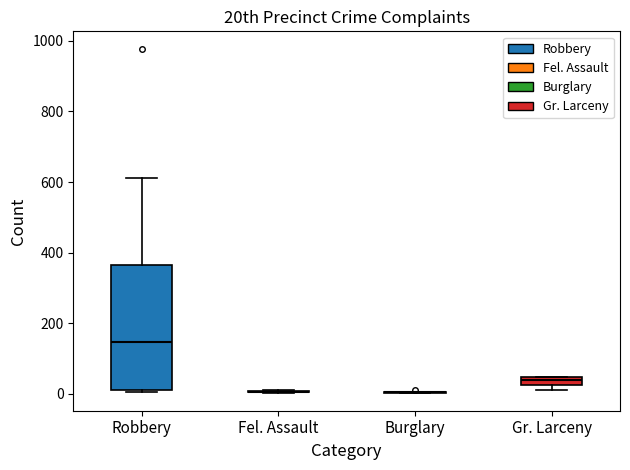

Which box is the tallest, from its lower edge to its upper edge?

Robbery